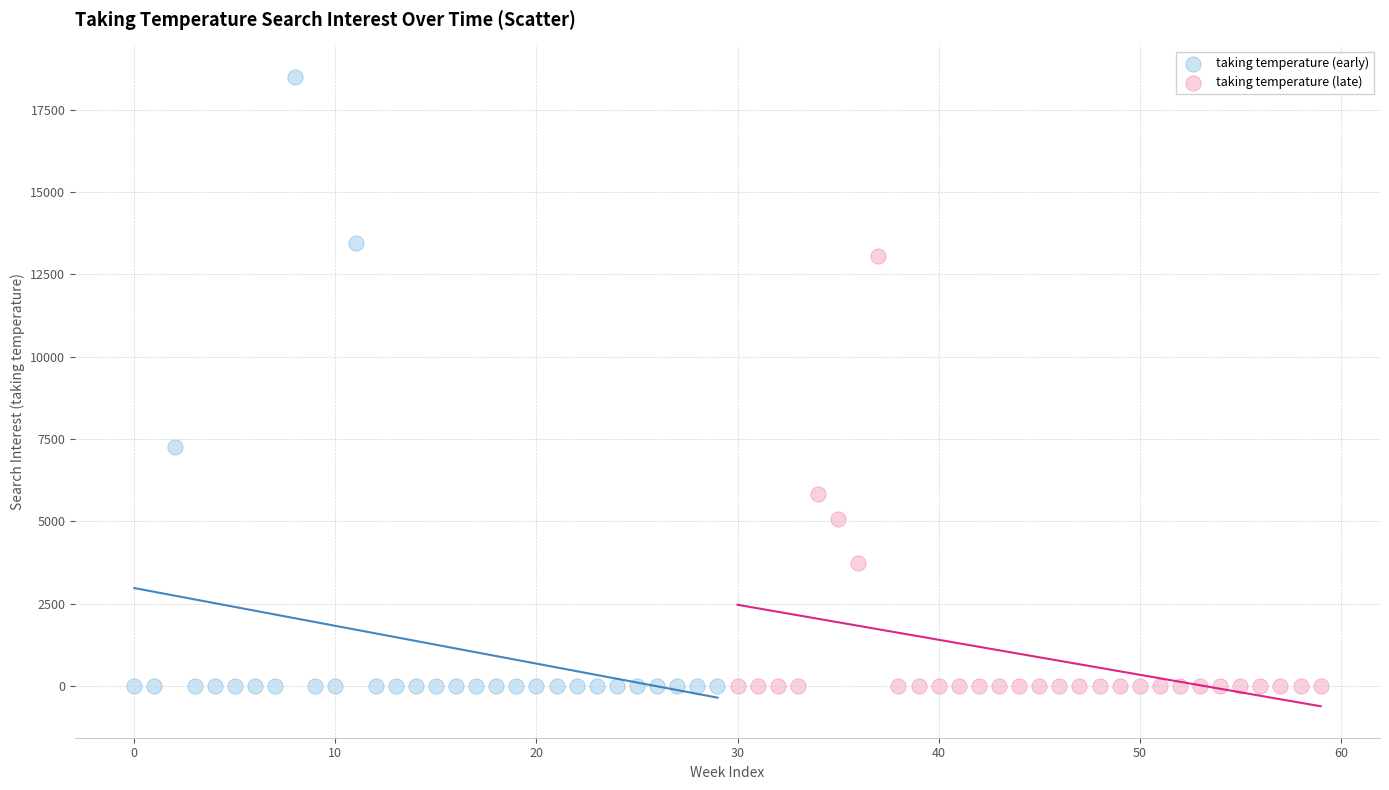

Which series has the largest Y range (max minus min)?

taking temperature (early)